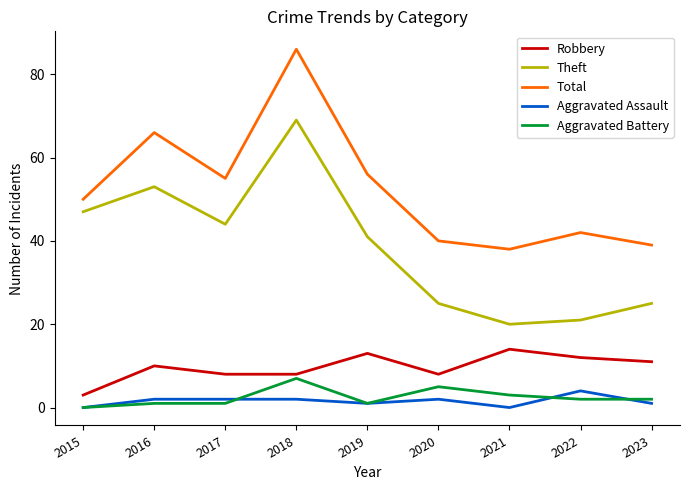

In Robbery, how many points are higher than both neighbors (excluding endpoints)?

3